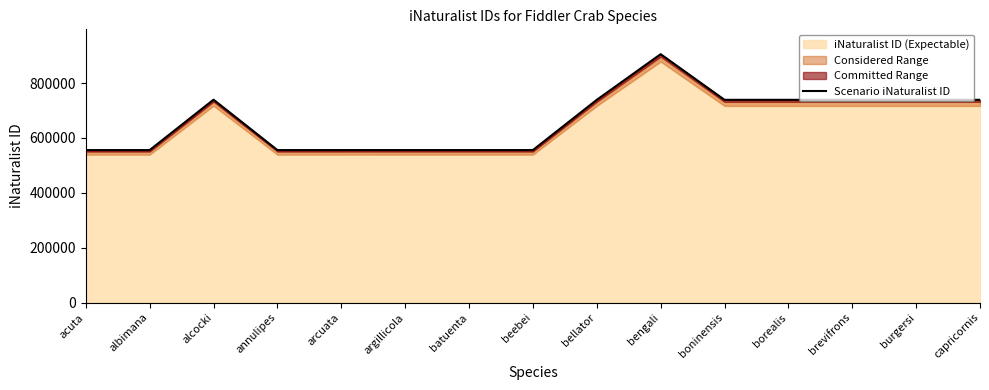

Reading left to right, what are all the values shown in this chart?

acuta=555965	albimana=555966	alcocki=739661	annulipes=555953	arcuata=555975	argillicola=556001	batuenta=556003	beebei=556004	bellator=739128	bengali=905594	boninensis=739130	borealis=739131	brevifrons=739132	burgersi=739133	capricornis=739134